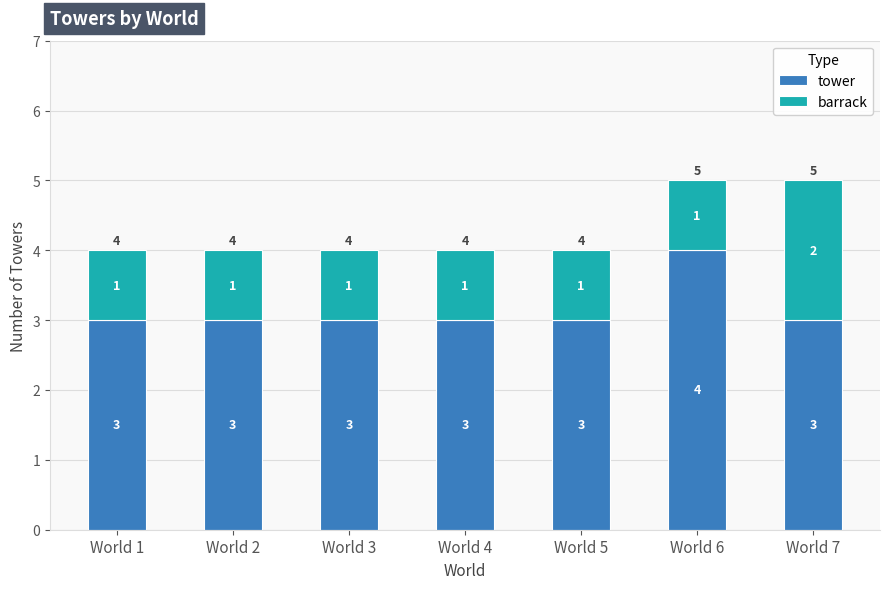

The value of tower at World 4 is 3. True or false?

True